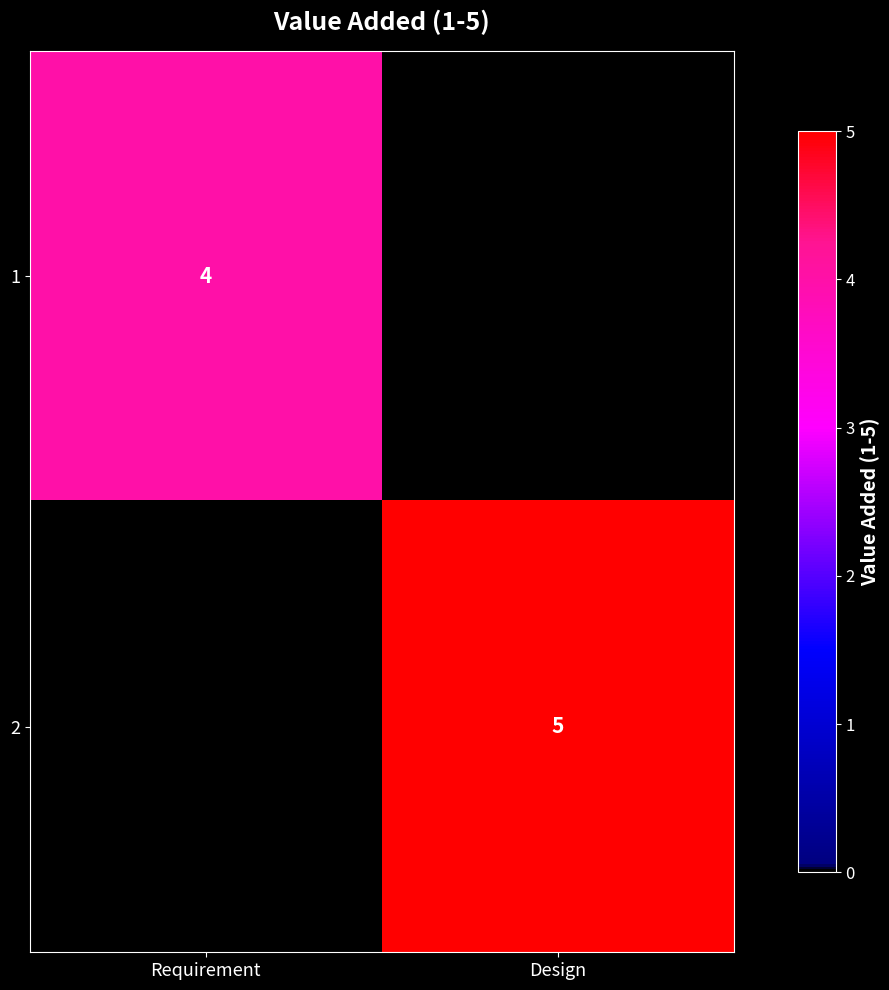

Which label corresponds to the smallest value in the chart?

Requirement